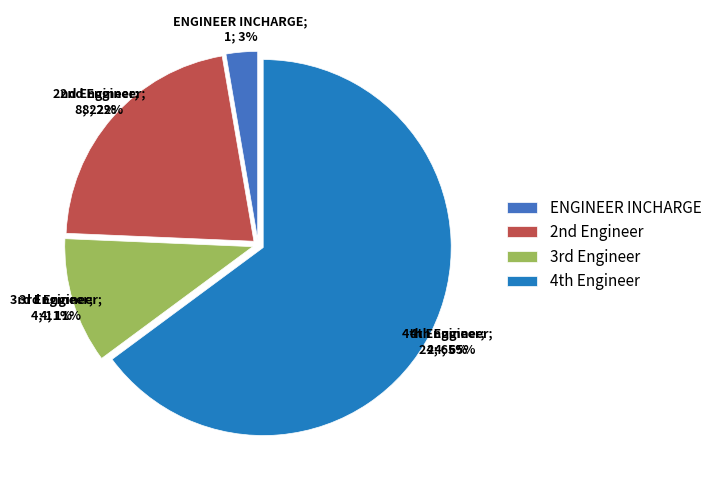

Rank the categories by value from highest to lowest.

4th Engineer, 2nd Engineer, 3rd Engineer, ENGINEER INCHARGE